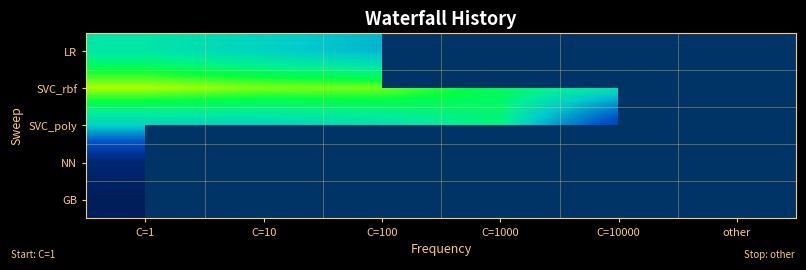

What is the approximate value of SVC_rbf at C=10000?

0.9